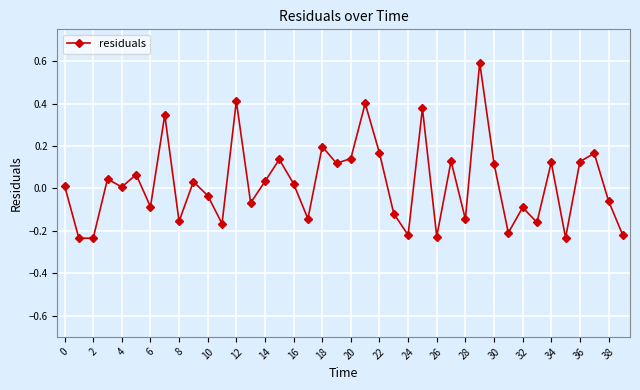

Count the number of categories in the chart.

40